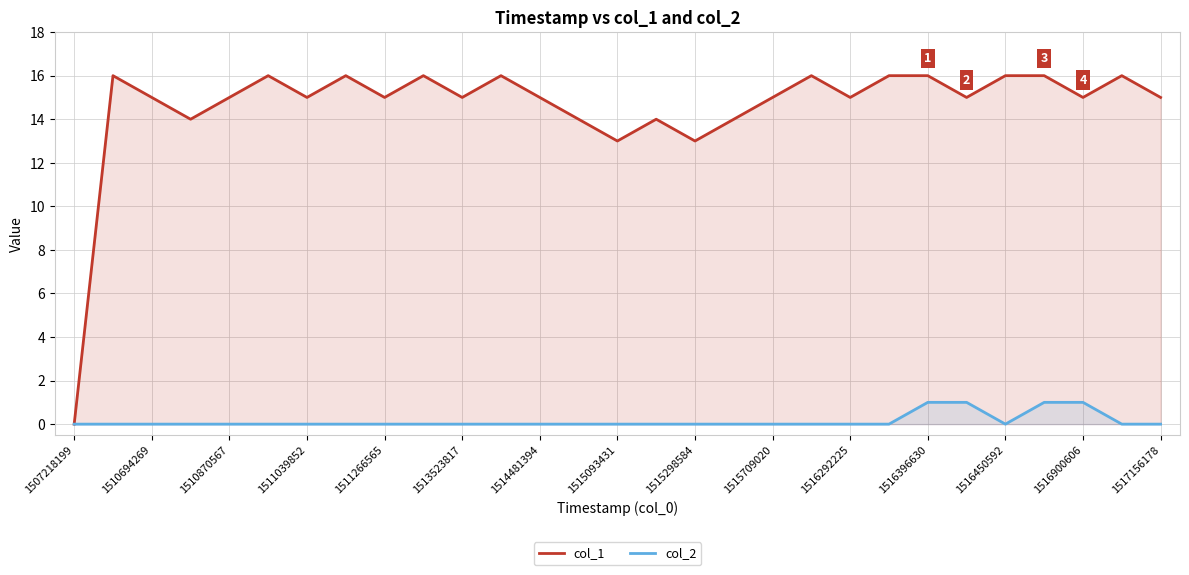

True or false: col_1 and col_2 cross at least once.

False